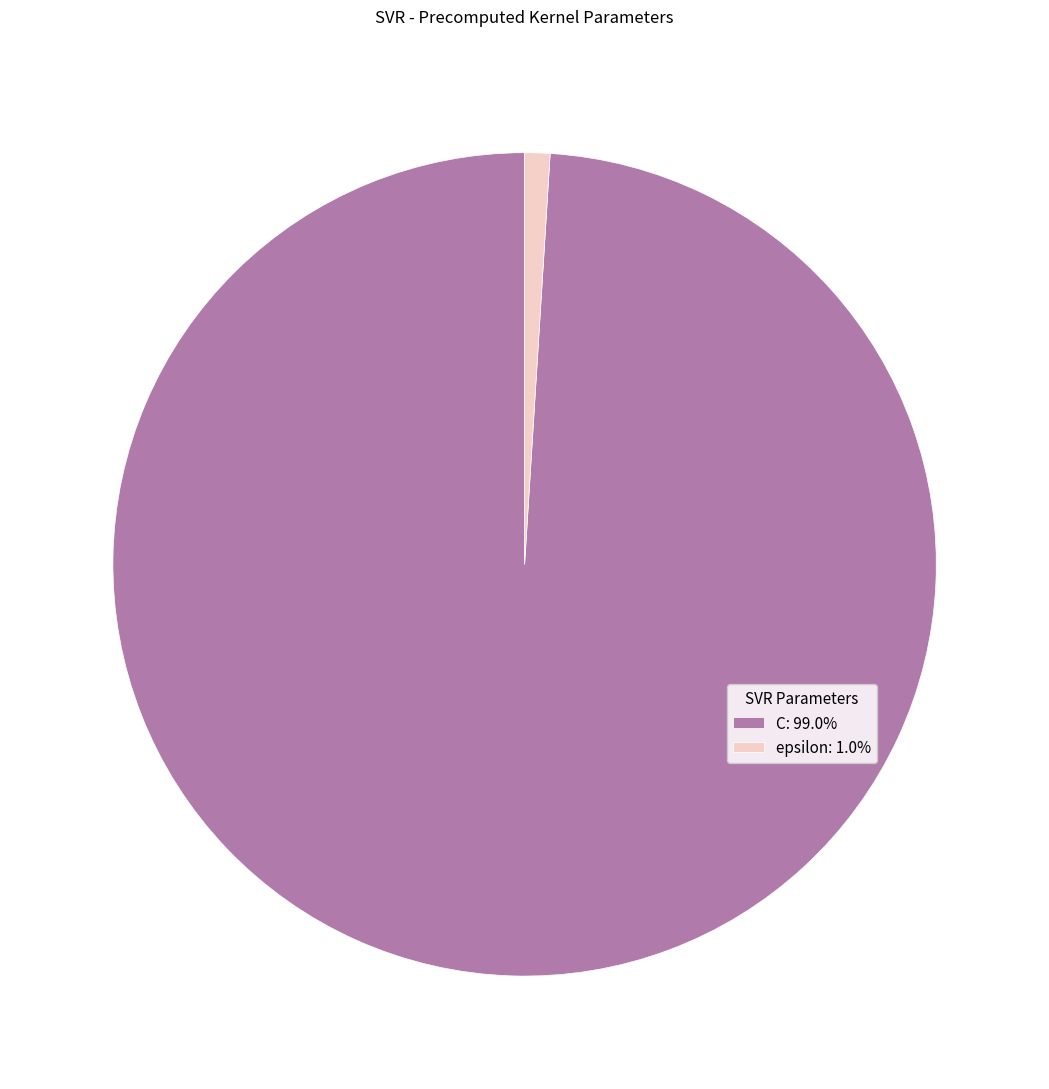

True or false: epsilon accounts for 11% of the total.

False